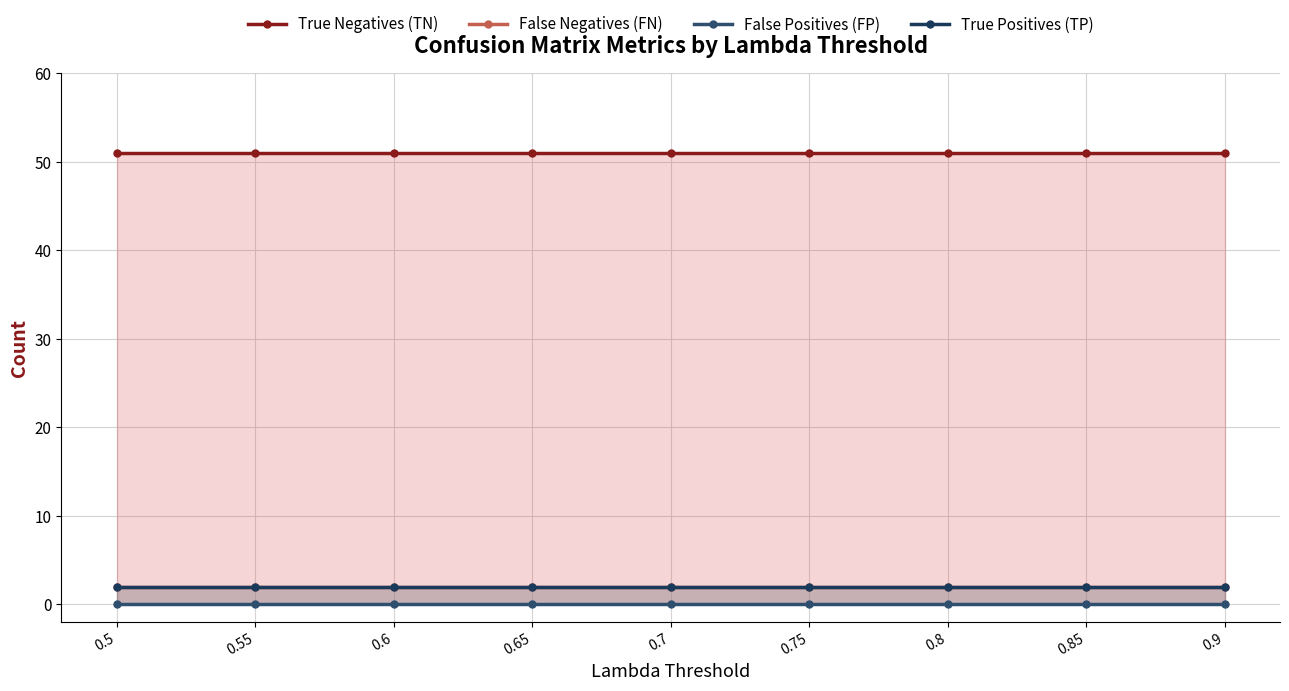

What is the sum of all True Positives (TP) values?

18